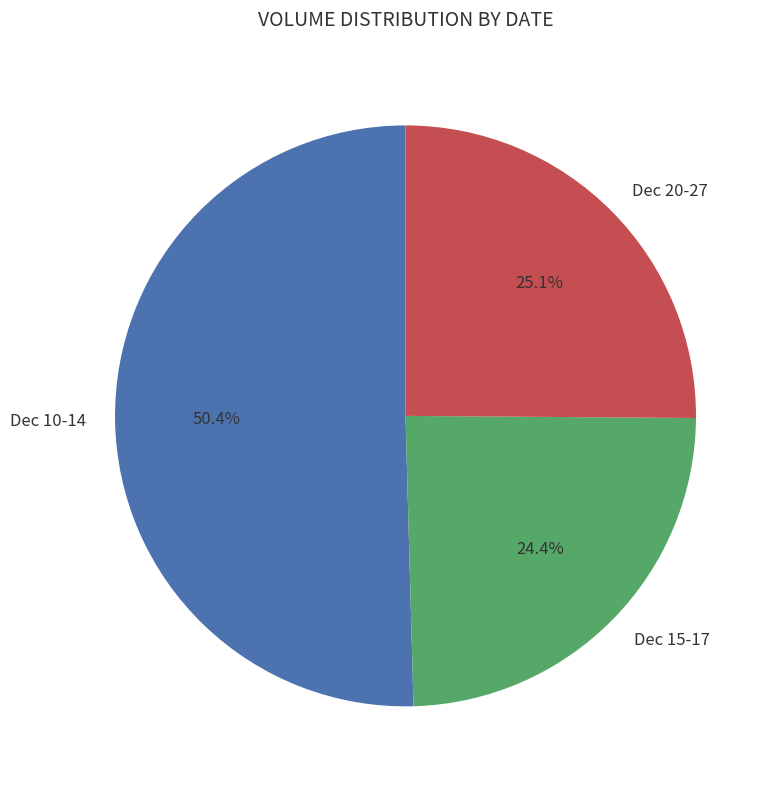

Is there a majority slice in this chart?

Yes